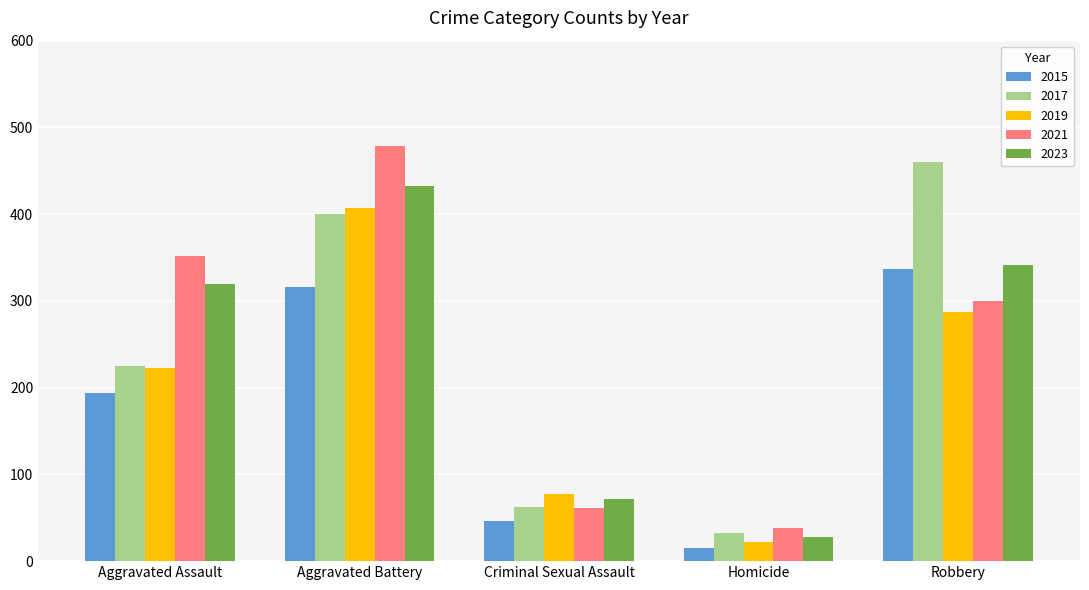

True or false: 2017 has a value of 576 at Aggravated Battery.

False